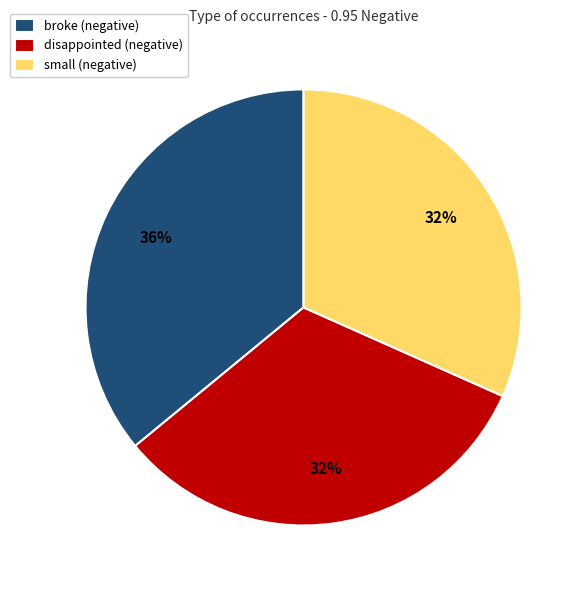

To the nearest percent, what is the average slice percentage?

33%